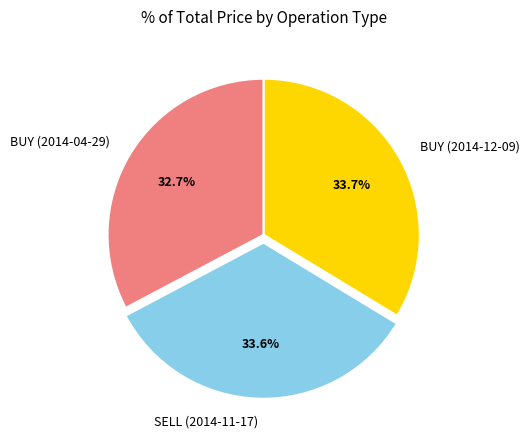

What portion of the pie excludes BUY (2014-12-09)?

66.3%